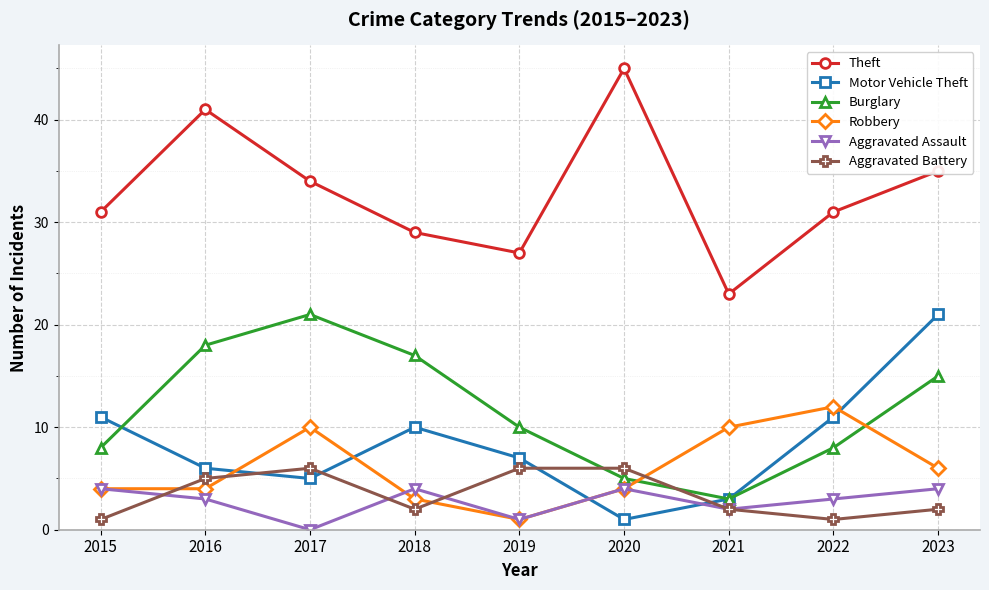

What is the sum of the Robbery values at 2017 and 2022?

22